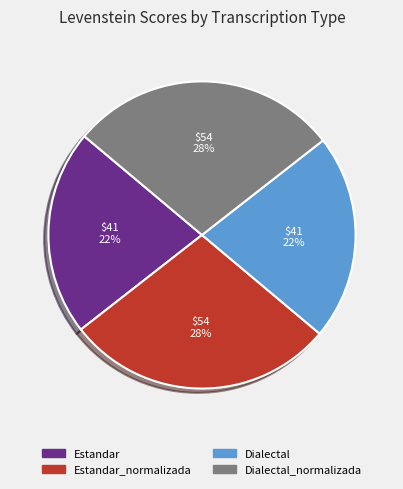

How many slices are in this pie chart?

4